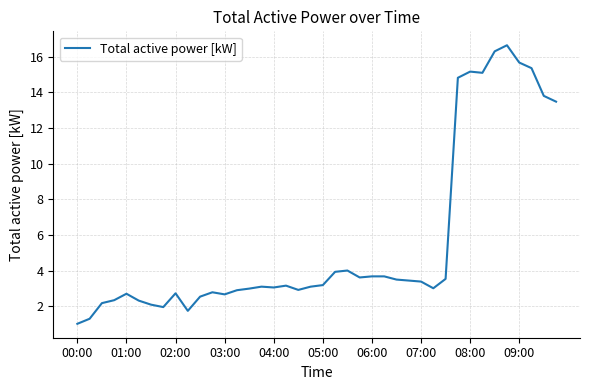

What is the smallest value displayed?

1.0